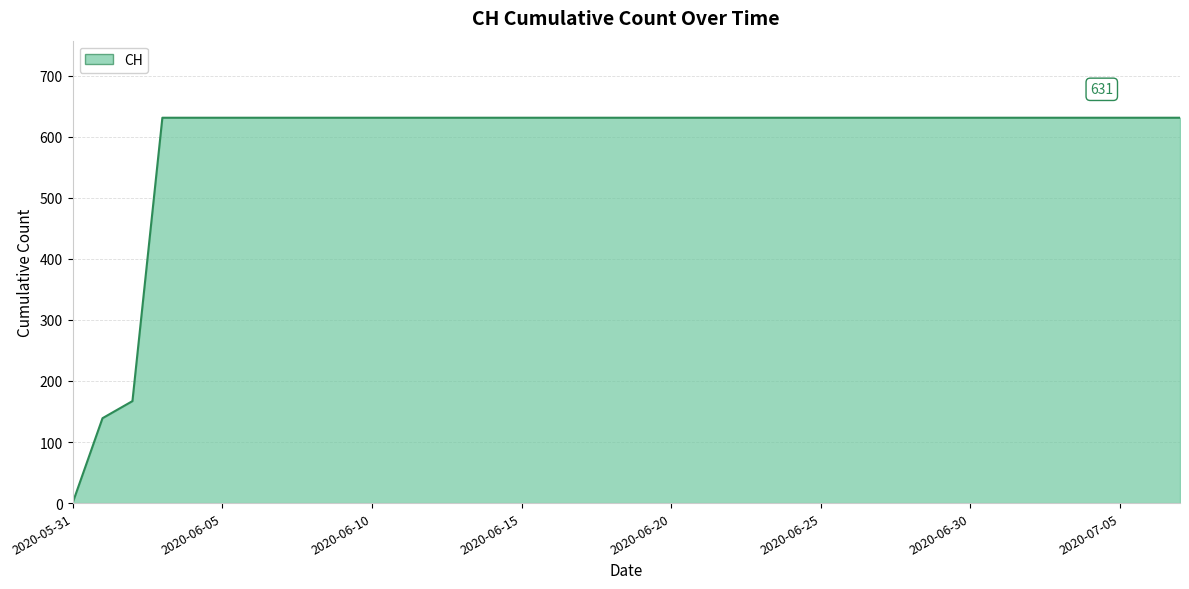

What is the difference between the maximum and minimum values?

631